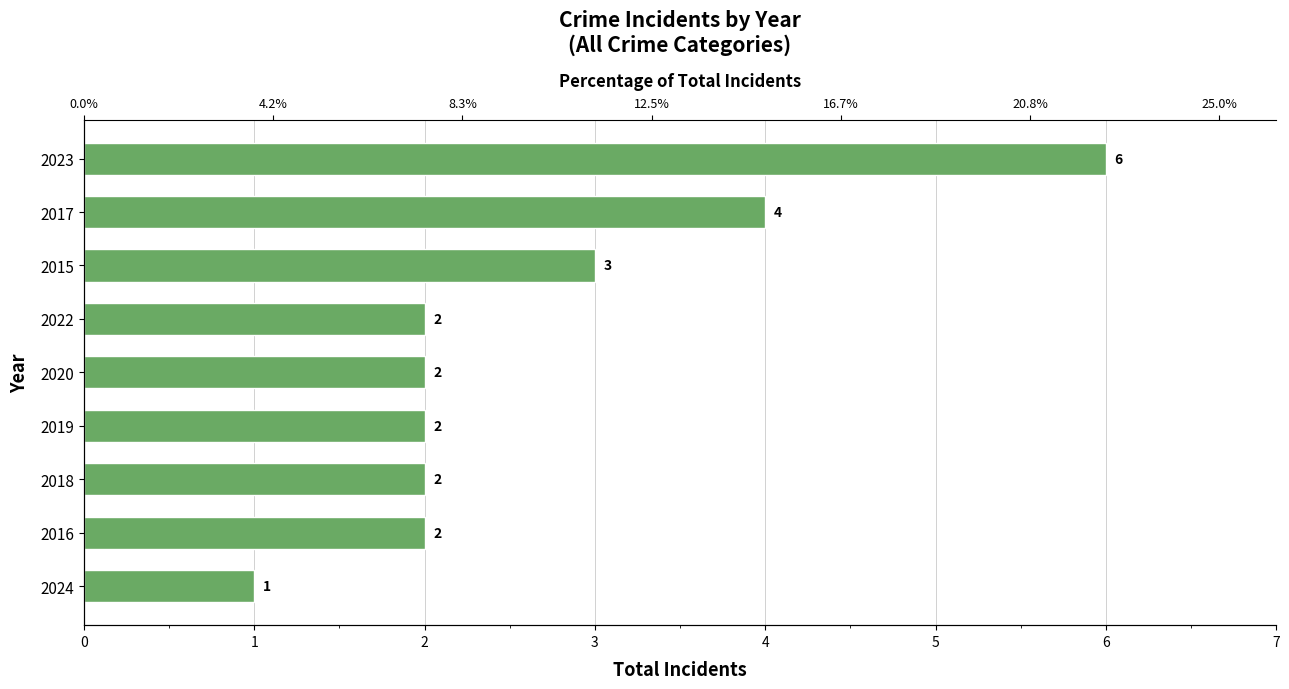

Is it true that the value at 2015 is 4?

False